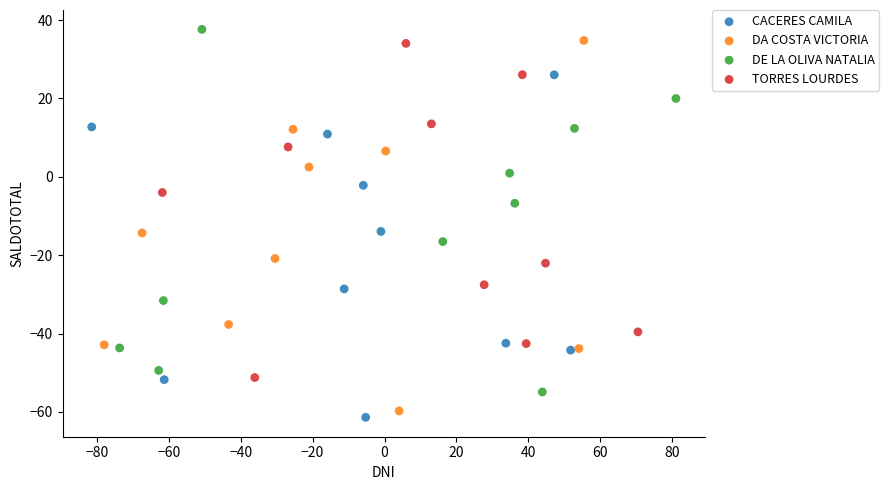

Which series reaches the maximum Y coordinate?

DE LA OLIVA NATALIA